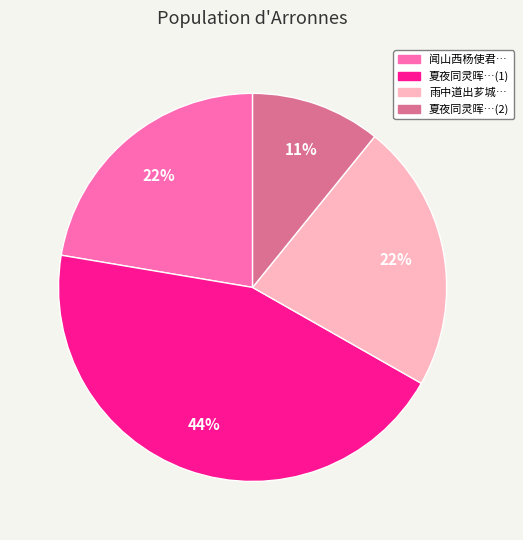

Does any single category account for the majority?

No